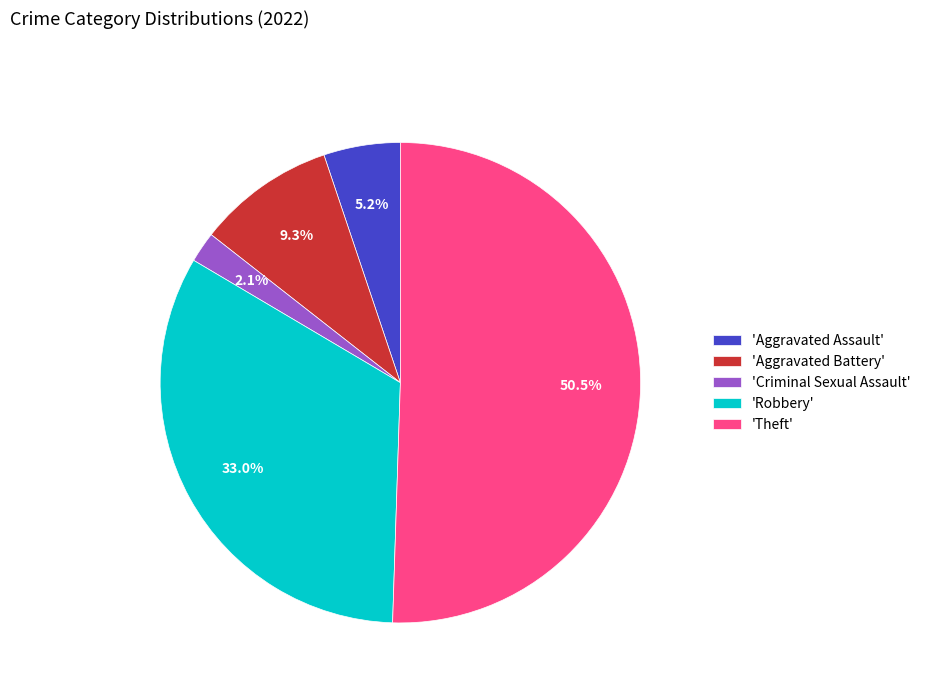

What is the largest slice in the pie chart?

'Theft'